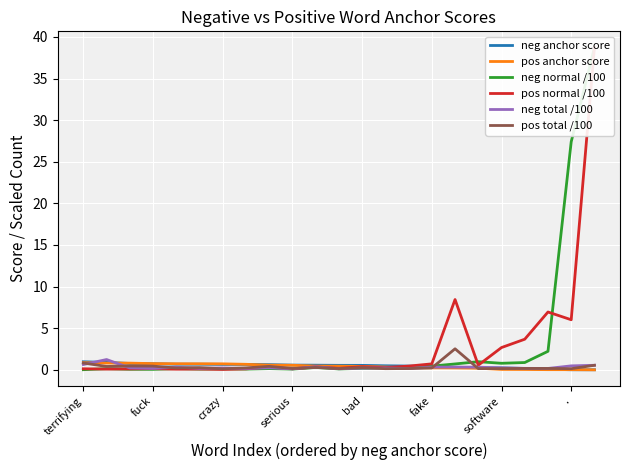

What are all the series names shown in the legend?

neg anchor score, pos anchor score, neg normal /100, pos normal /100, neg total /100, pos total /100